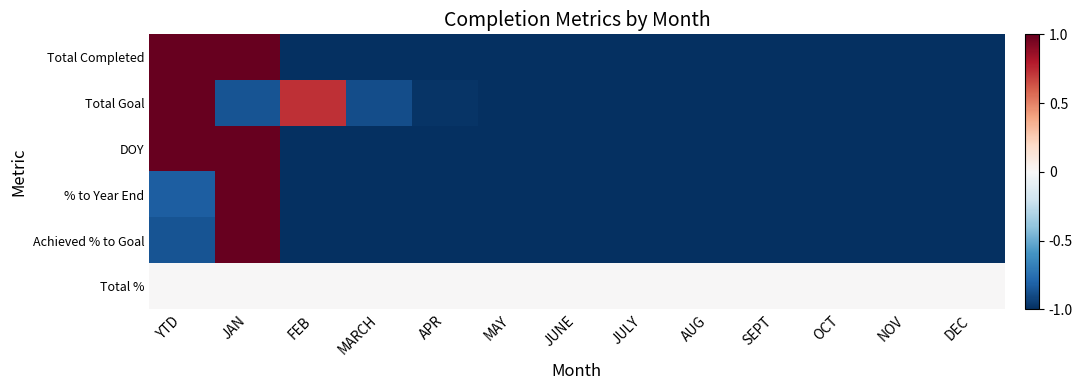

What is the maximum value shown in the chart?

1.0